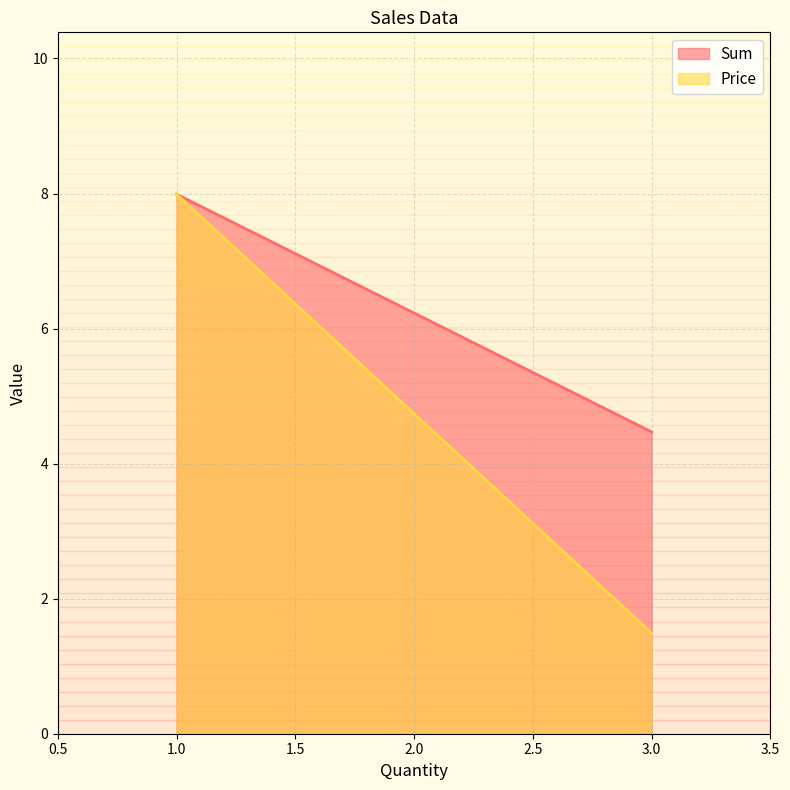

Is it true that Price equals 1.5 at 3?

True